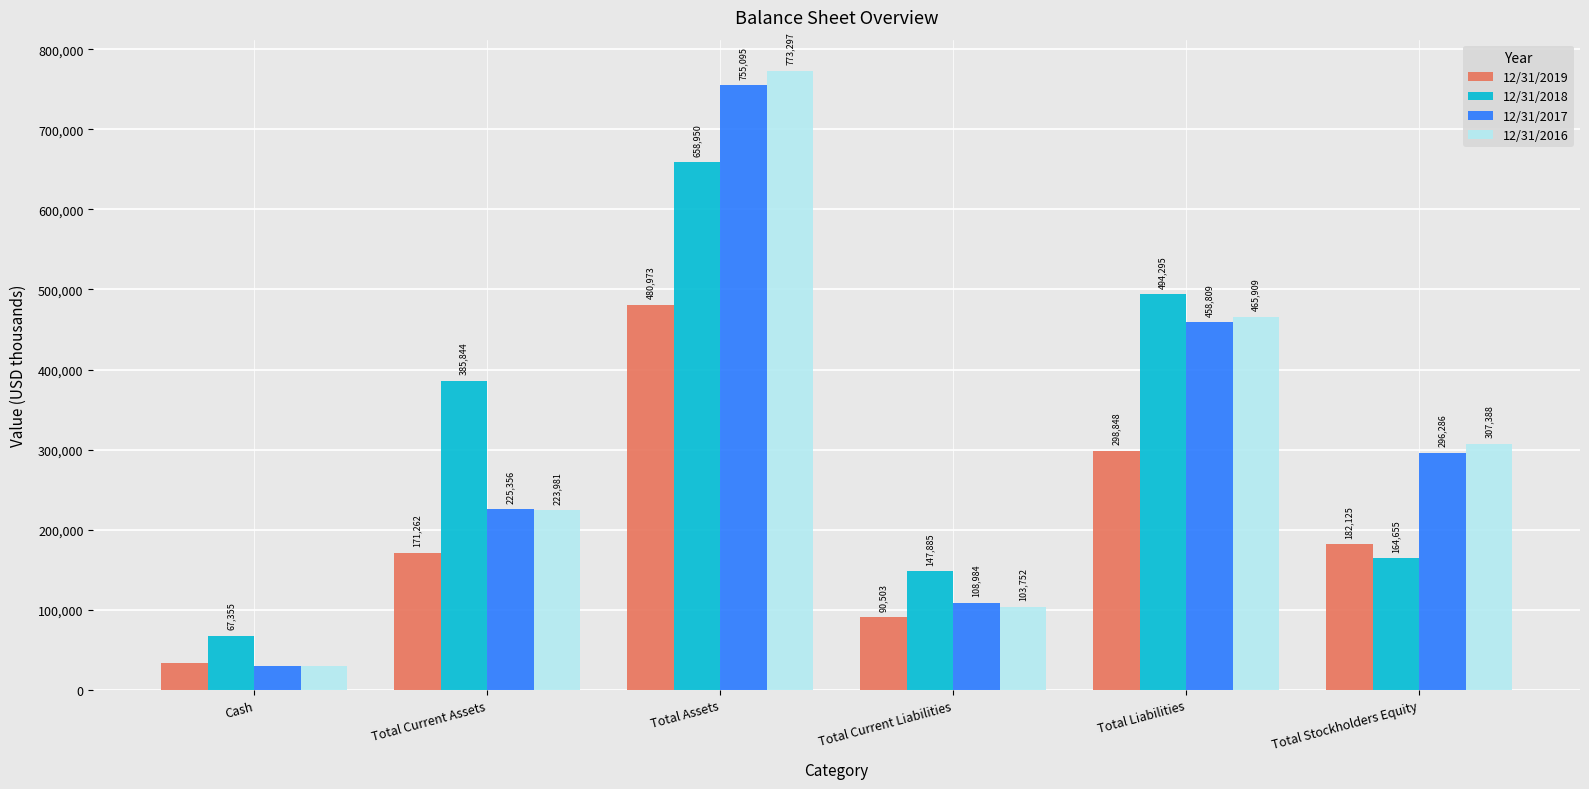

Which series has the largest total across all categories?

12/31/2018